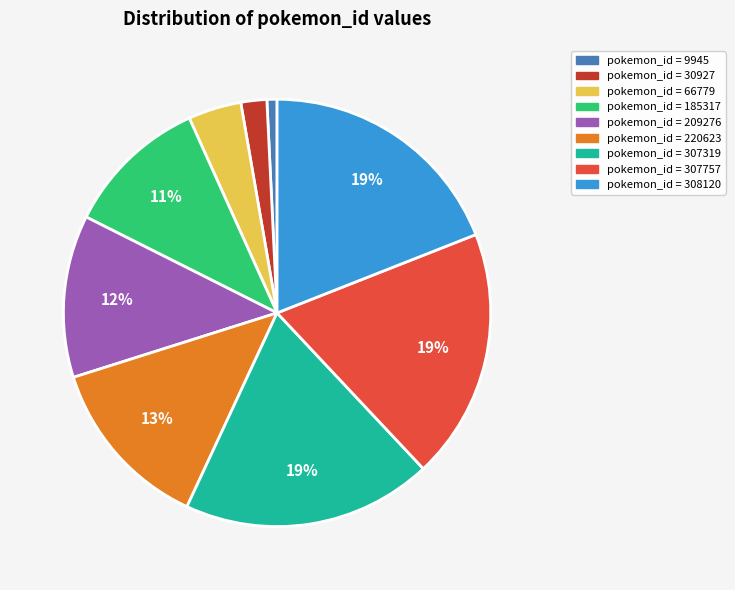

To the nearest percent, what is the average slice percentage?

11%